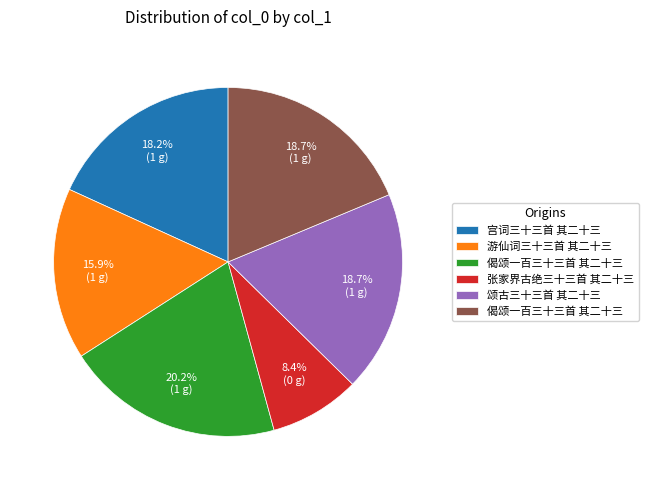

How many segments does this pie chart have?

6